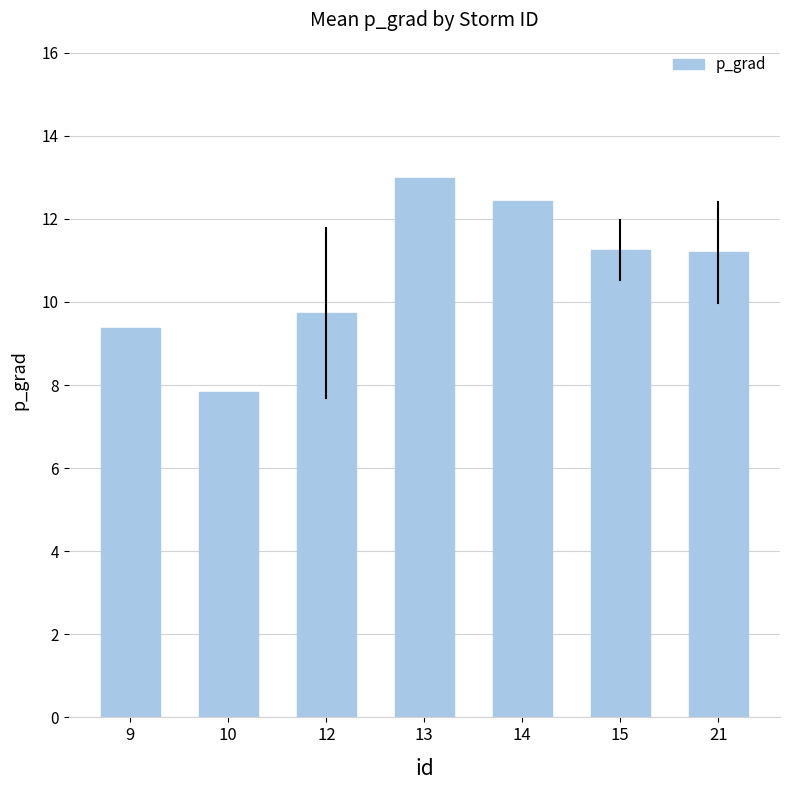

How many values exceed 11?

4